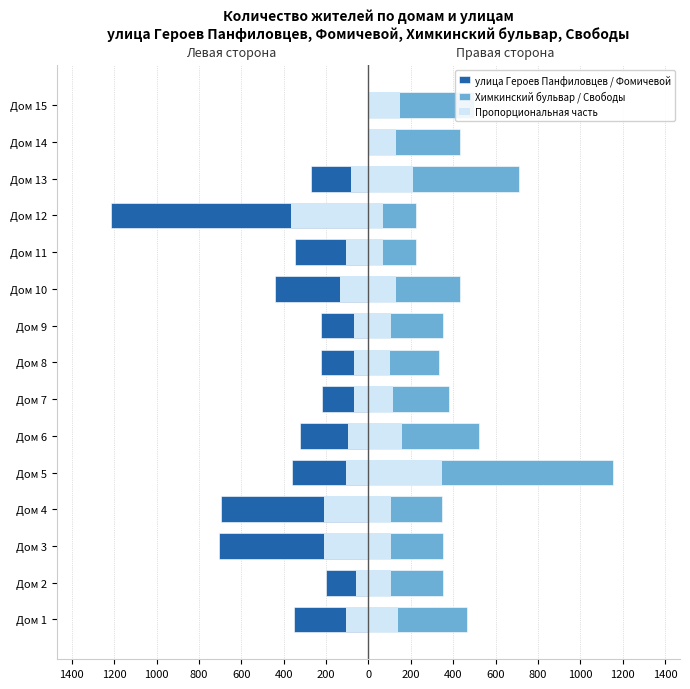

Count the number of categories in the chart.

15